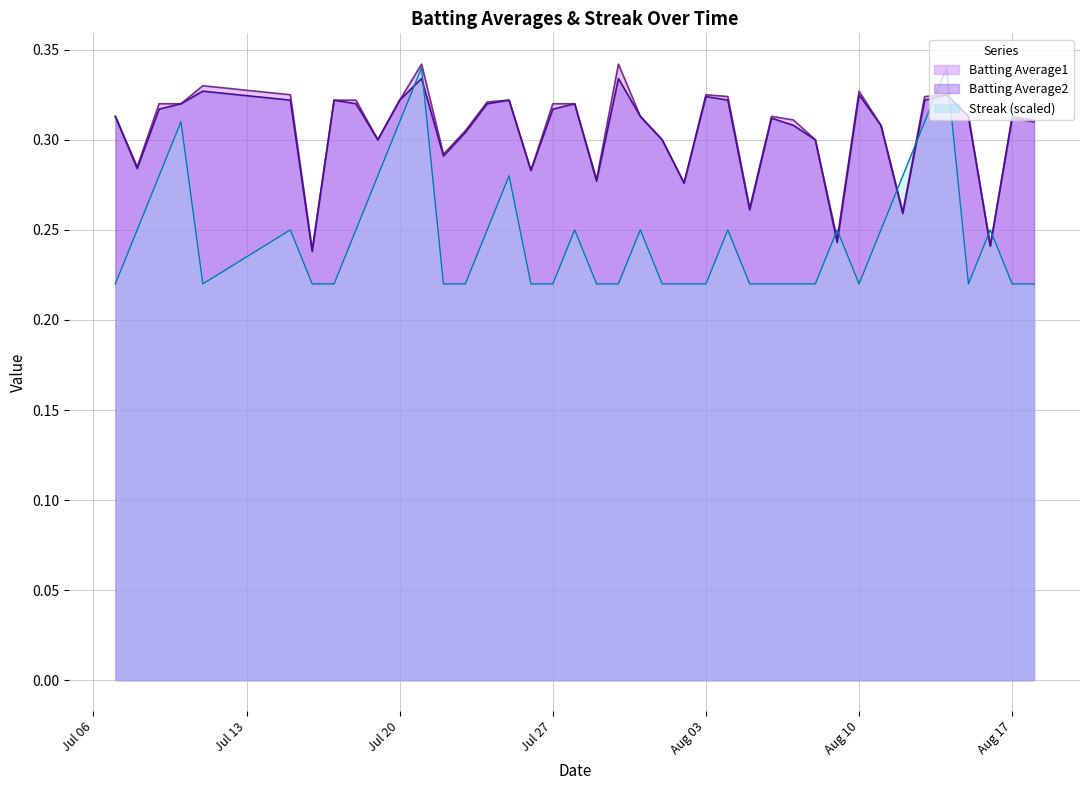

What is the sum of the Batting Average1 values at 2010-07-08 and 2010-08-06?

0.6